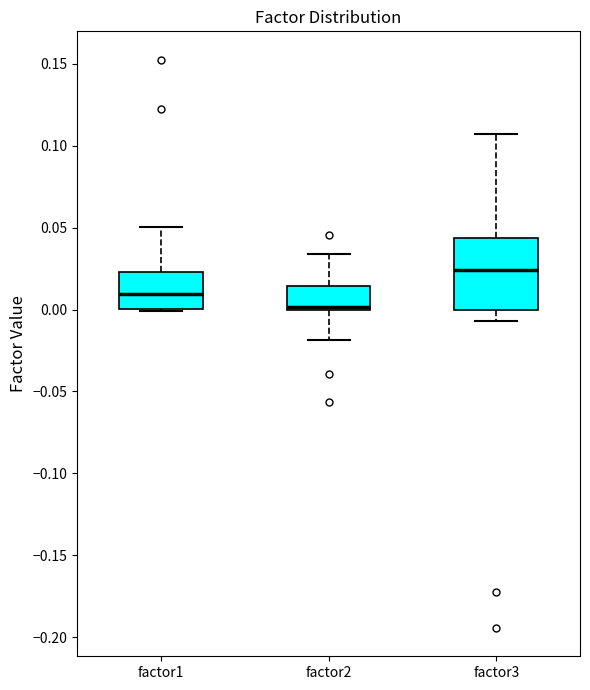

Reading left to right, read every box against the y-axis: the position of its median line, the range the box covers, and the ends of its whiskers. The values are not printed on the chart, so give them approximately, as read against the axis.

factor1: median 0.010, box 0.000 to 0.025, whiskers 0.000 to 0.050
factor2: median 0.000 (just above the box's lower edge), box 0.000 to 0.015, whiskers -0.020 to 0.035
factor3: median 0.025, box 0.000 to 0.045, whiskers -0.005 to 0.105